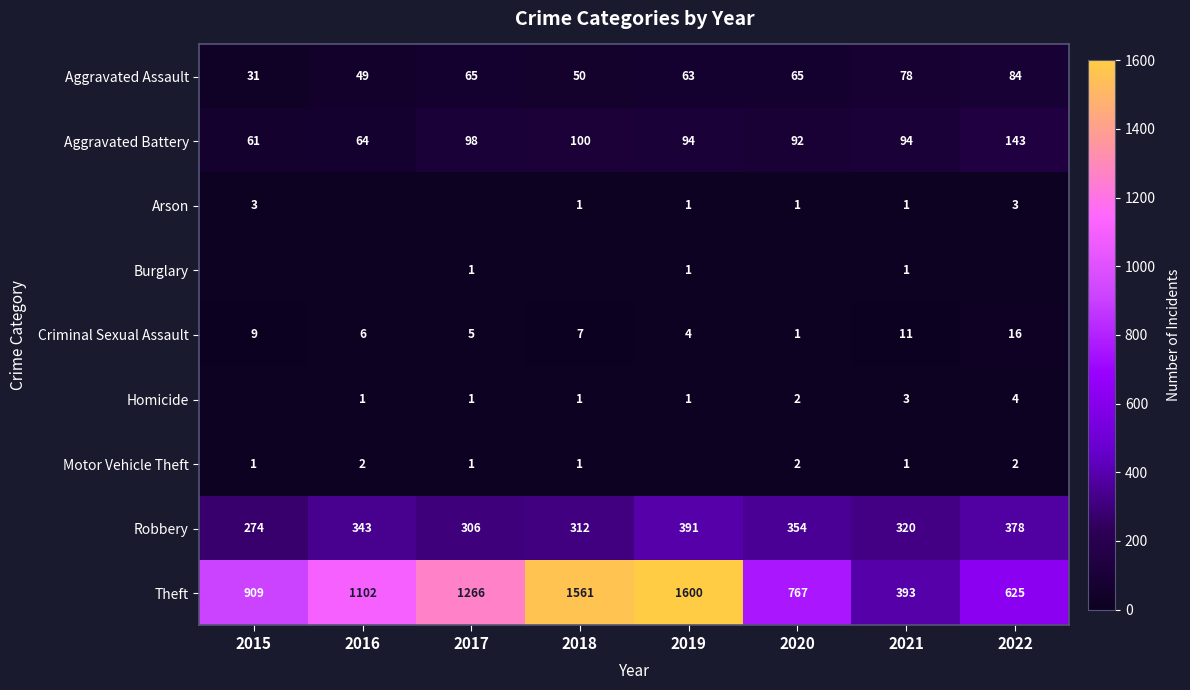

Is it true that Motor Vehicle Theft equals 1 at 2015?

True